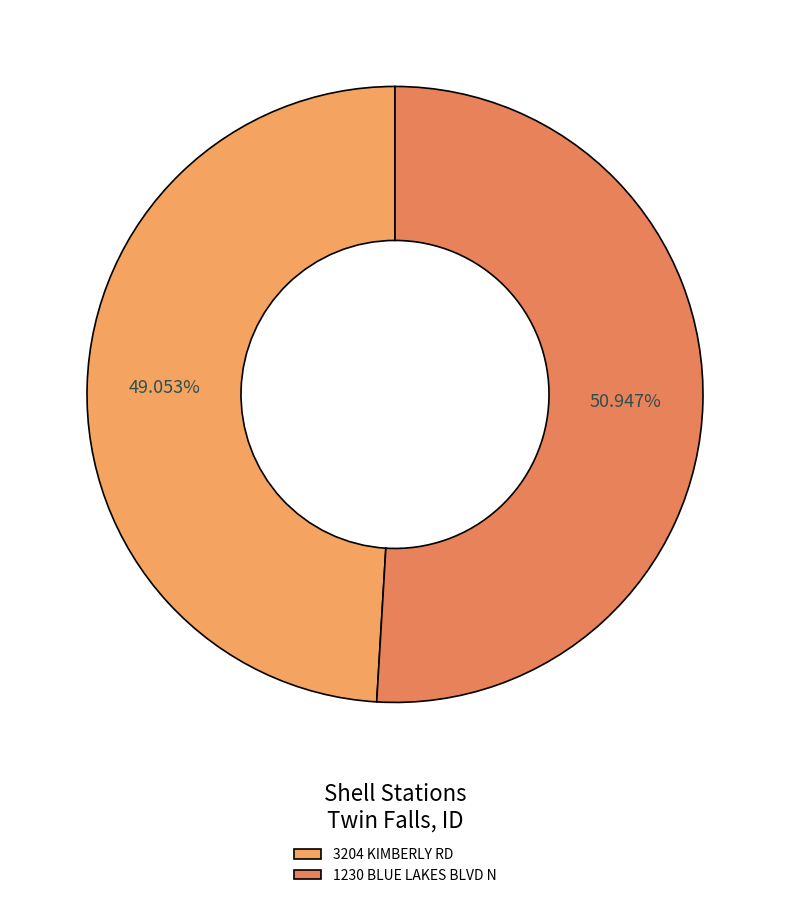

To the nearest percent, what portion does 3204 KIMBERLY RD represent?

49%